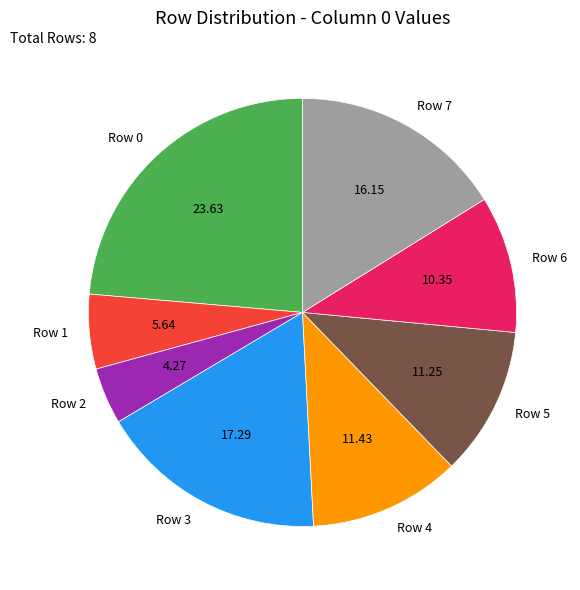

The Row 5 slice represents 11% of the pie. True or false?

True